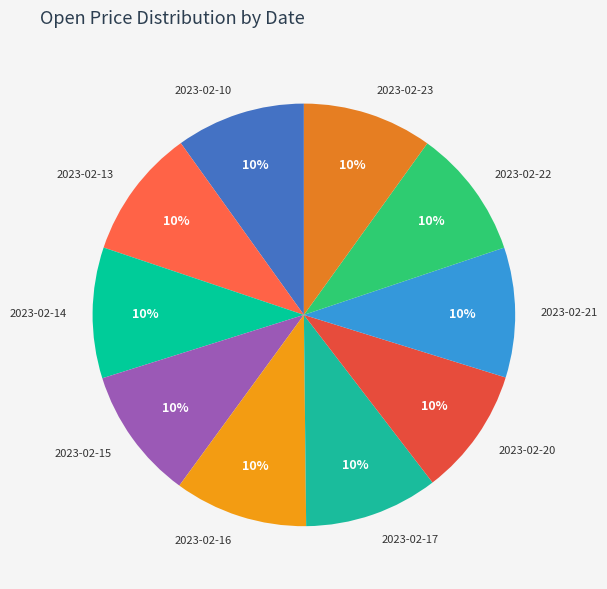

Is there a majority slice in this chart?

No